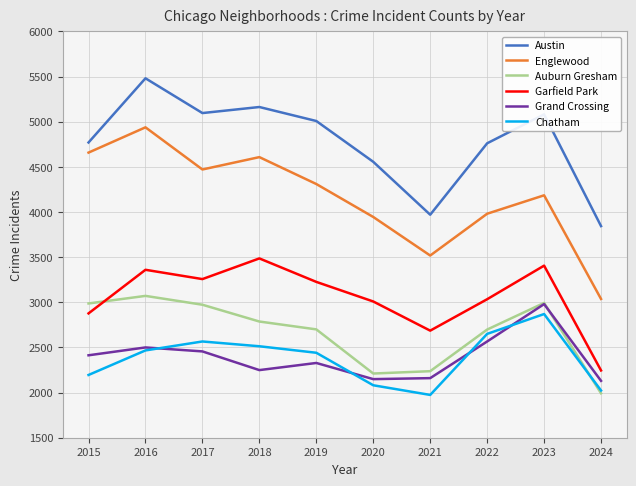

Is this an area chart (filled region under the line)?

No